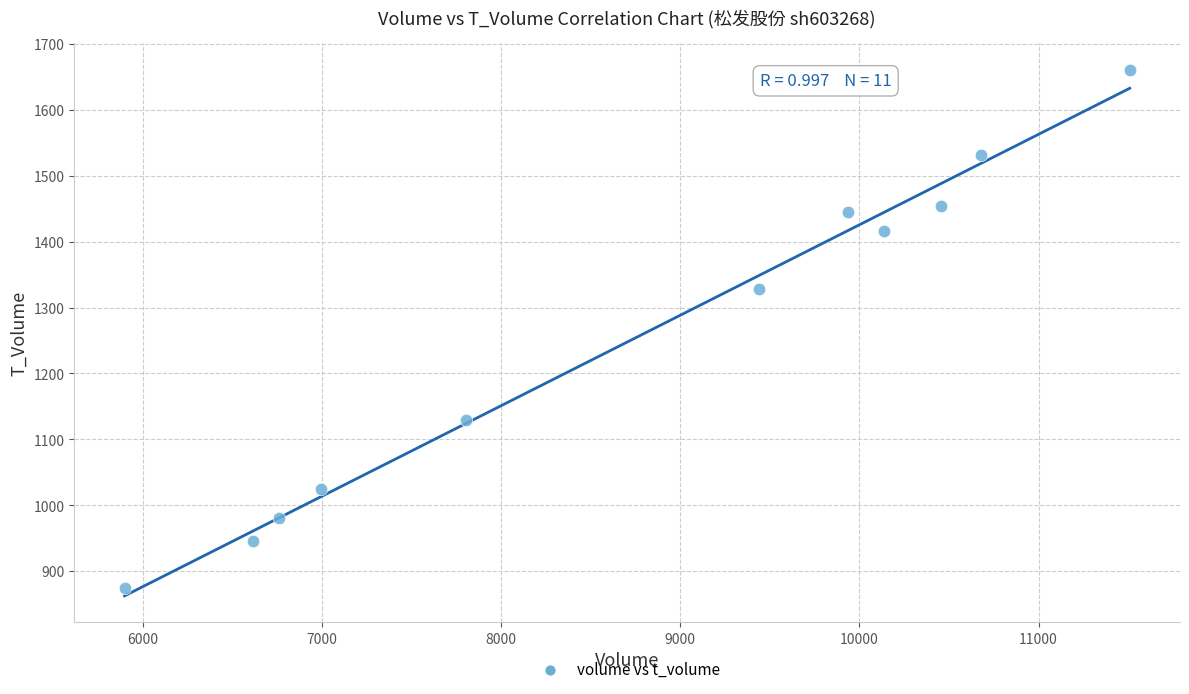

What Y value in the scatter plot is closest to 1267?

1328